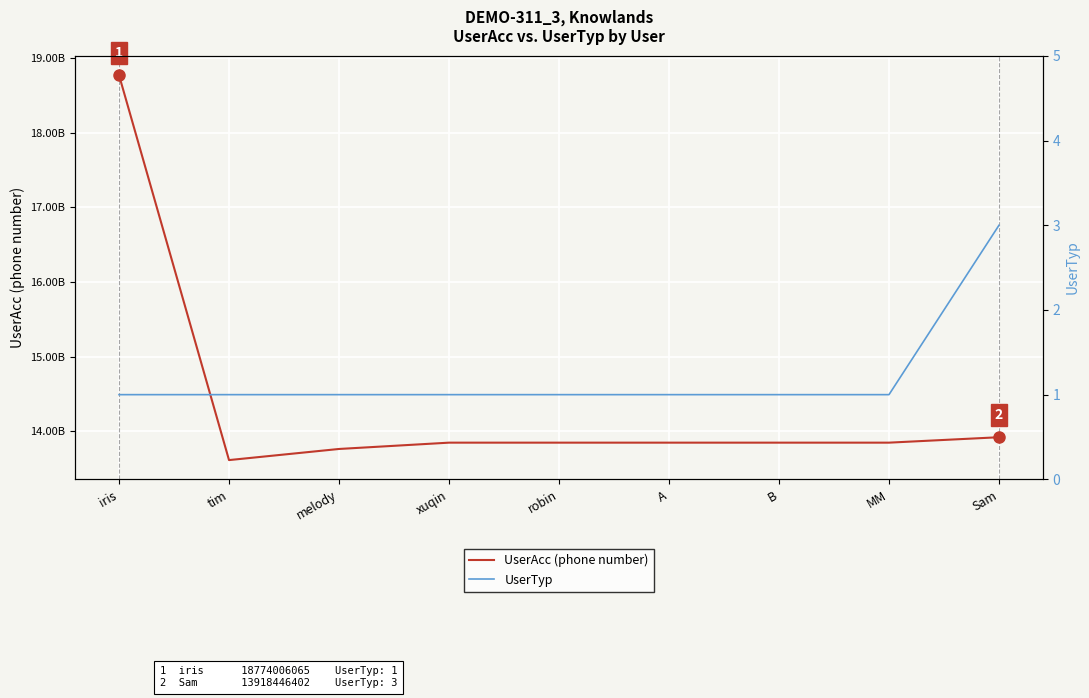

At which category is the sum across all series the highest?

iris